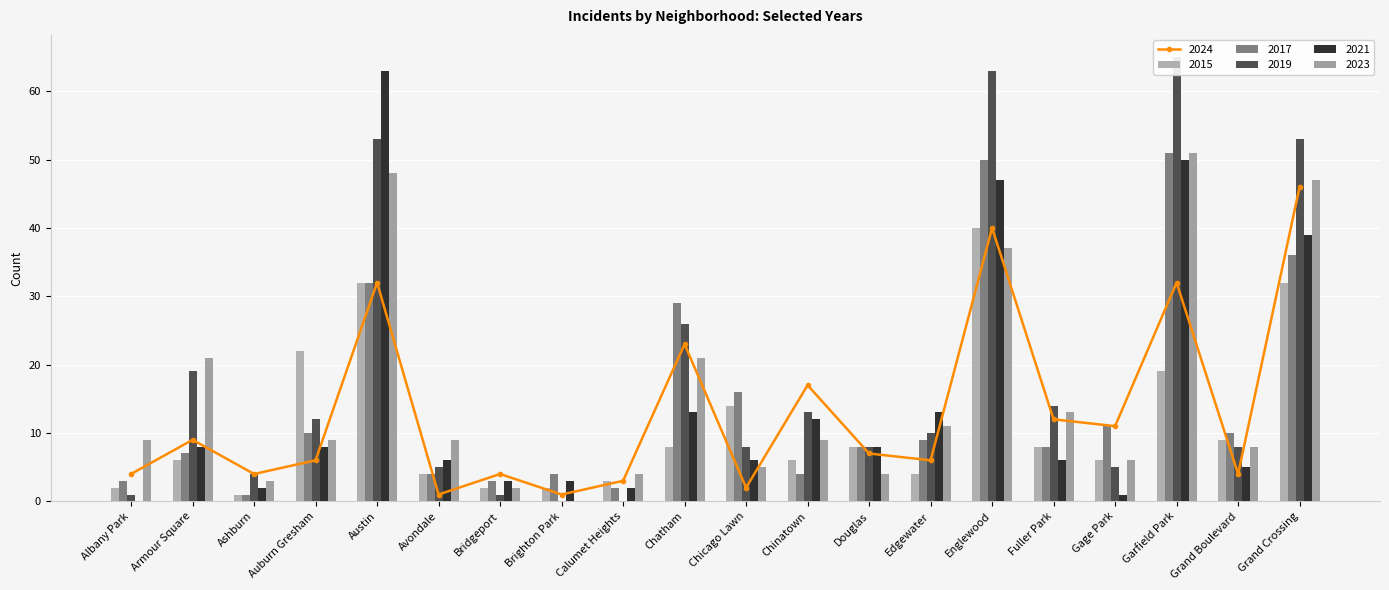

List the labels in order of 2019 value, smallest first.

Brighton Park, Calumet Heights, Albany Park, Bridgeport, Ashburn, Avondale, Gage Park, Chicago Lawn, Douglas, Grand Boulevard, Edgewater, Auburn Gresham, Chinatown, Fuller Park, Armour Square, Chatham, Austin, Grand Crossing, Englewood, Garfield Park